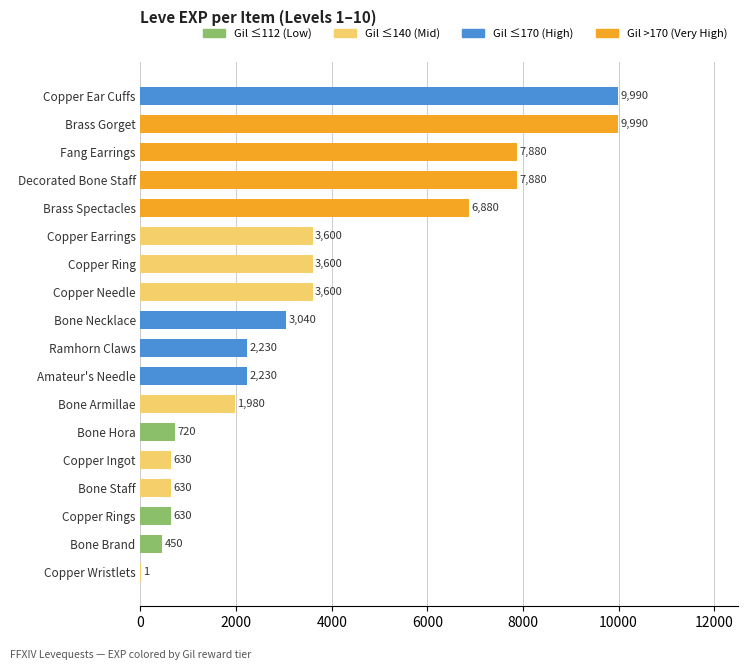

What is the maximum value shown in the chart?

9990